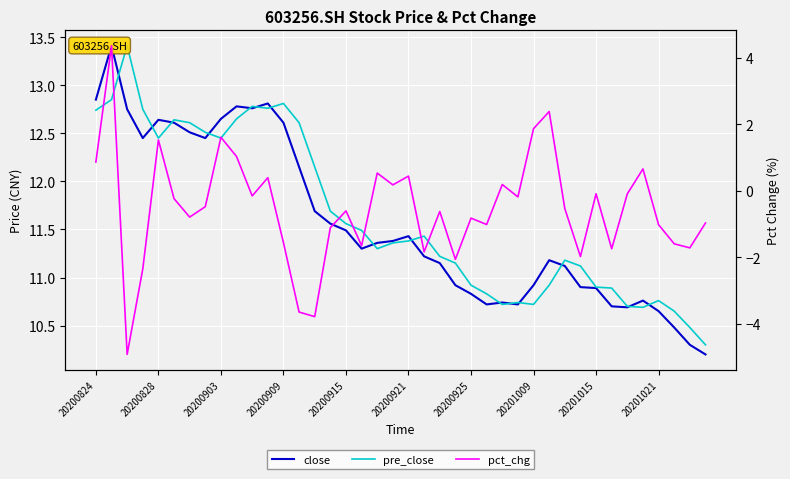

What is the average value of the pre_close series?

11.6